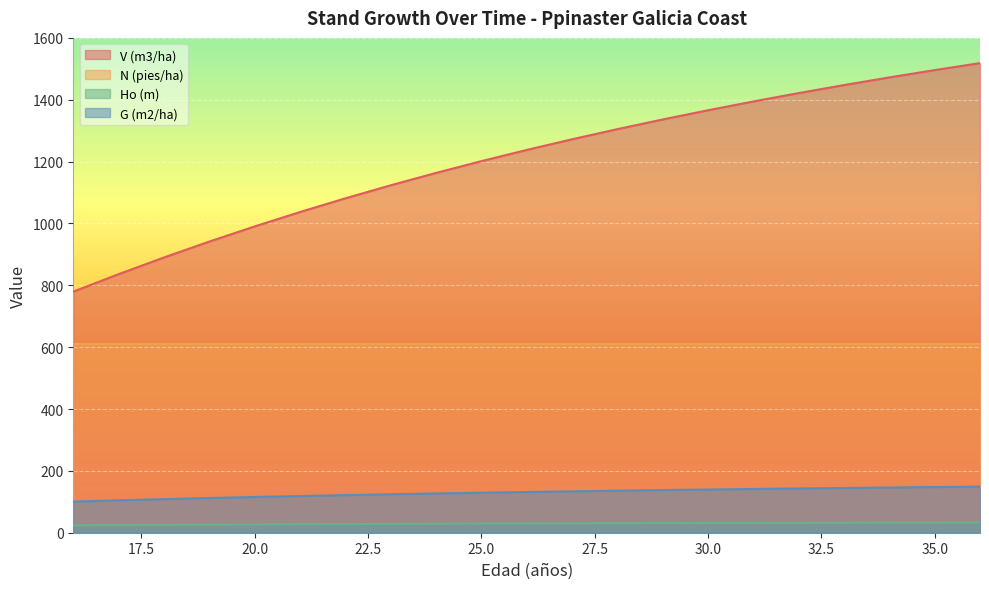

How many lines are shown in the chart?

4